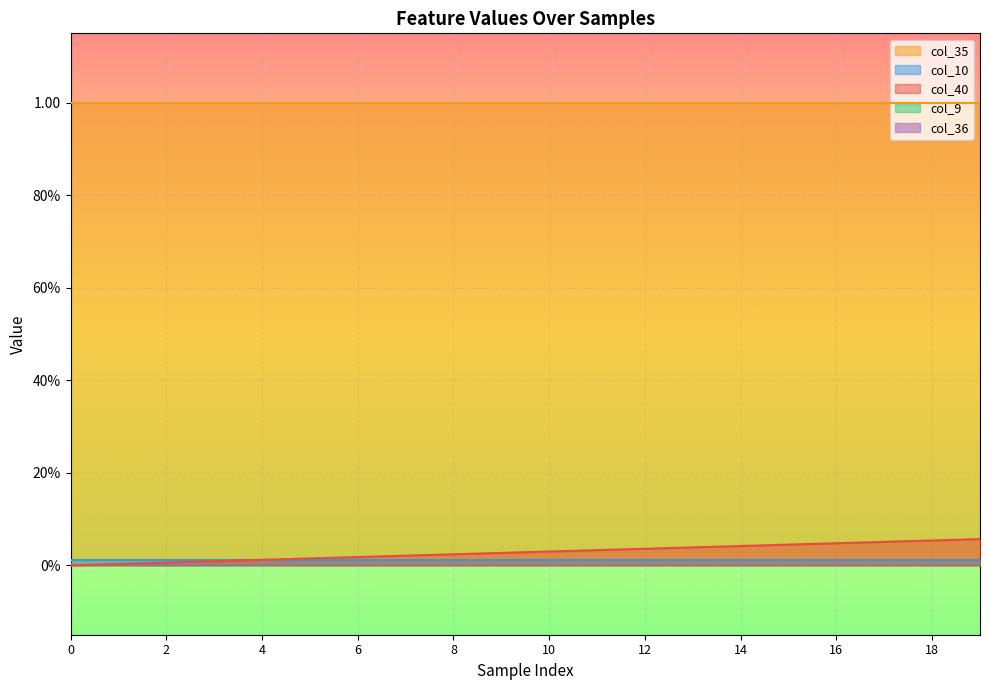

Reading left to right, extract all data points from this chart.

col_40: 0.0	0.0	0.0	0.0	0.0	0.0	0.0	0.0	0.0	0.0	0.0	0.0	0.0	0.0	0.0	0.0	0.0	0.1	0.1	0.1
col_9: 0.0	0.0	0.0	0.0	0.0	0.0	0.0	0.0	0.0	0.0	0.0	0.0	0.0	0.0	0.0	0.0	0.0	0.0	0.0	0.0
col_10: 0.0	0.0	0.0	0.0	0.0	0.0	0.0	0.0	0.0	0.0	0.0	0.0	0.0	0.0	0.0	0.0	0.0	0.0	0.0	0.0
col_35: 1.0	1.0	1.0	1.0	1.0	1.0	1.0	1.0	1.0	1.0	1.0	1.0	1.0	1.0	1.0	1.0	1.0	1.0	1.0	1.0
col_36: 0.0	0.0	0.0	0.0	0.0	0.0	0.0	0.0	0.0	0.0	0.0	0.0	0.0	0.0	0.0	0.0	0.0	0.0	0.0	0.0